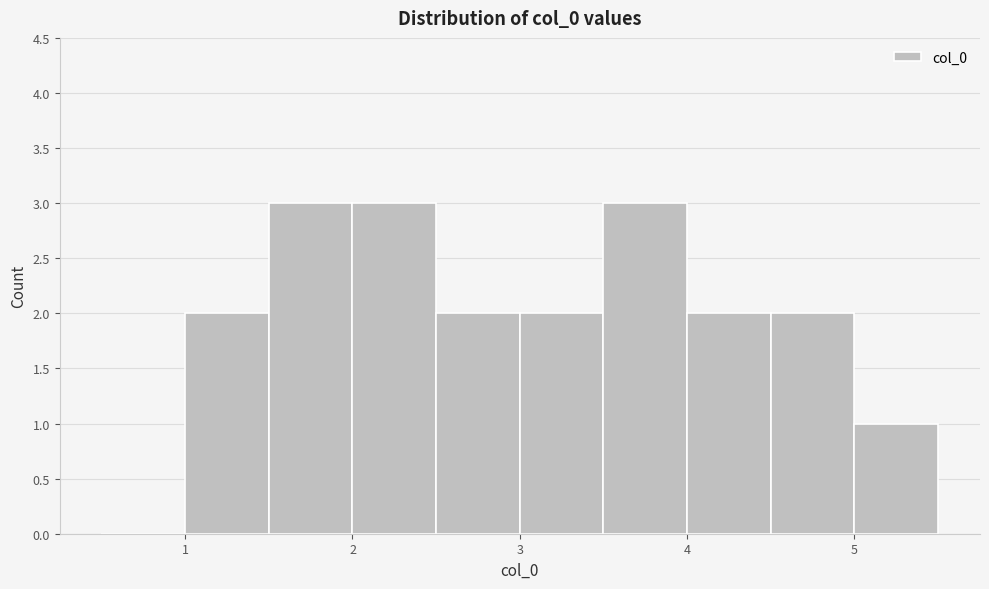

What is the height of the bar covering 4.5 to 5.0 on the x-axis? The values are not printed on the chart, so give them approximately, as read against the axis.

2